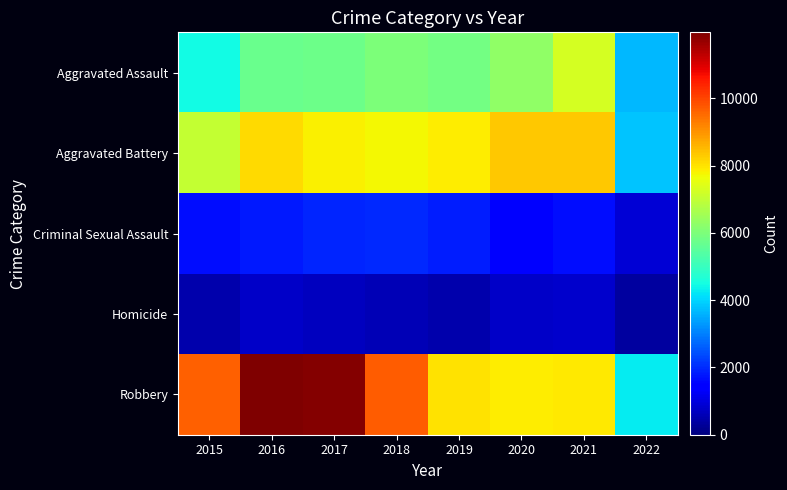

Rank the series by their maximum value, from highest to lowest.

Robbery, Aggravated Battery, Aggravated Assault, Criminal Sexual Assault, Homicide